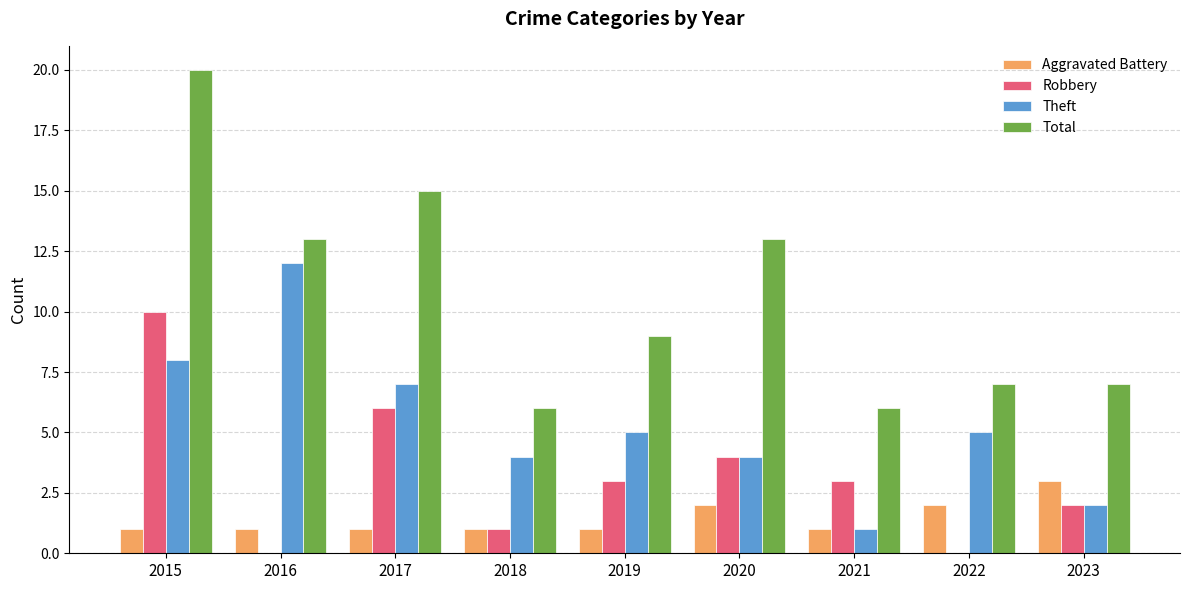

Is it true that Robbery equals 0 at 2022?

True